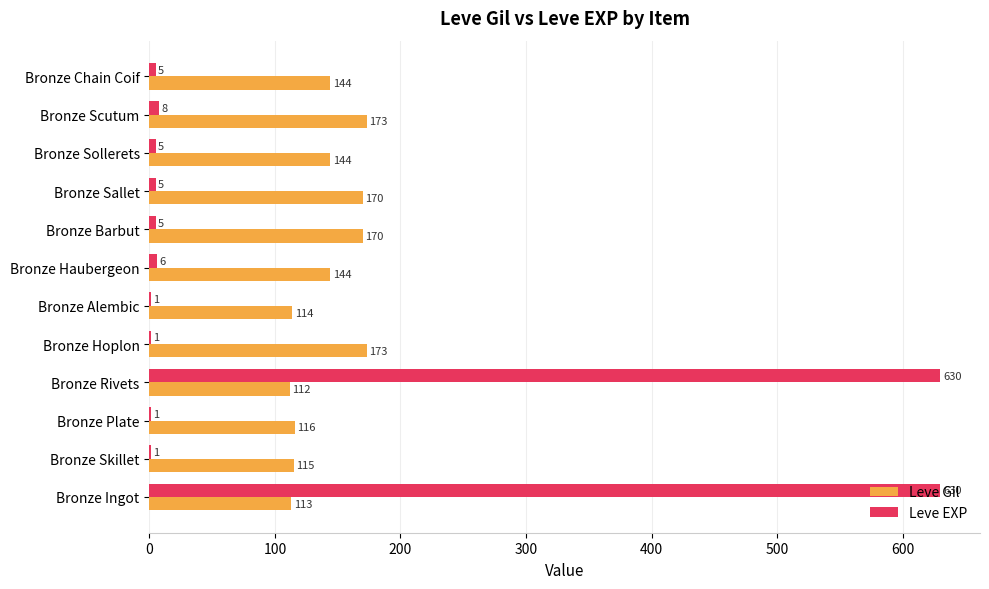

Between Bronze Hoplon and Bronze Barbut, which series saw the biggest shift?

Leve EXP